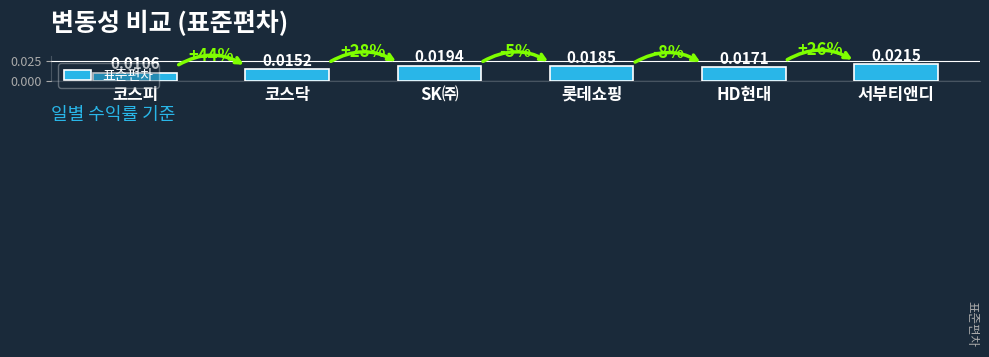

Are the bars horizontal?

No